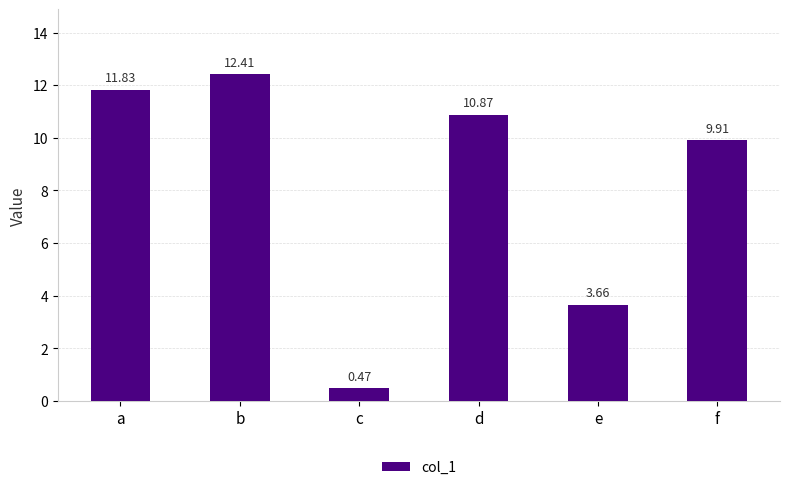

Which has a higher value, e or a?

a